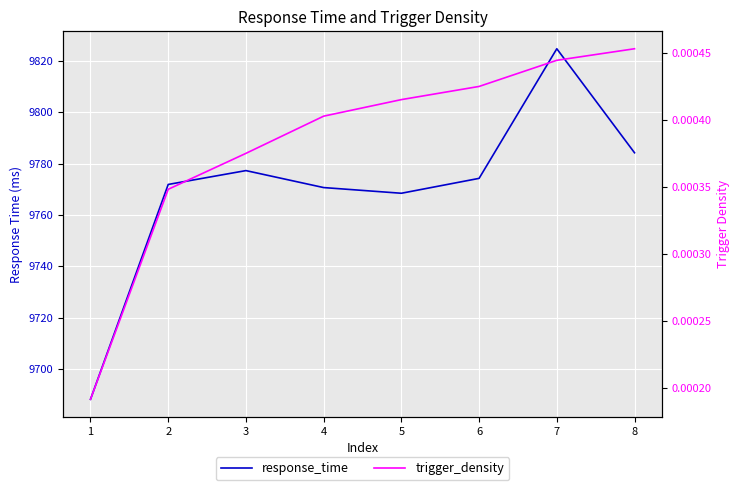

Count the number of data series in this chart.

2